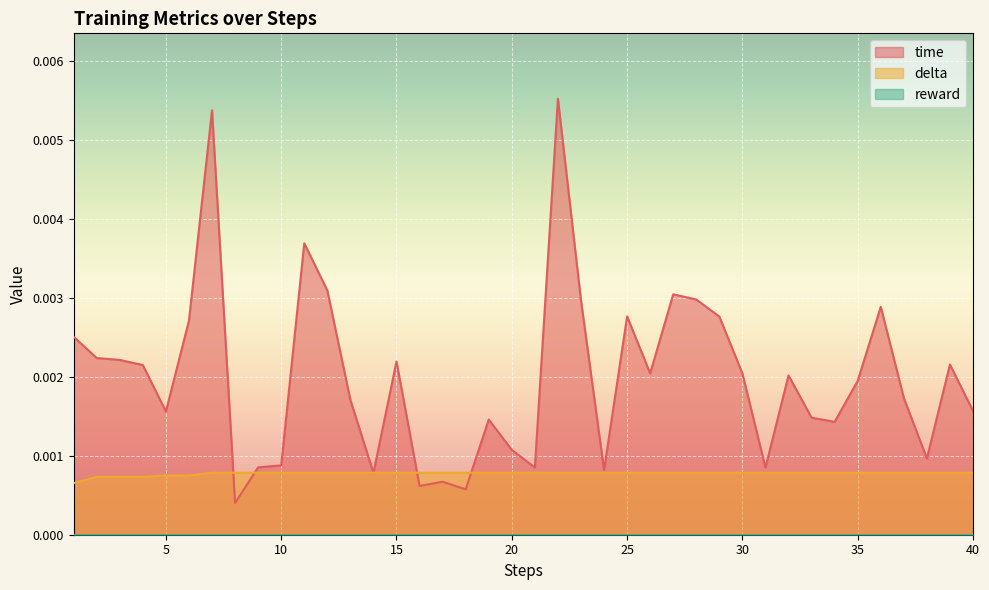

Which series has the largest range (max minus min)?

time